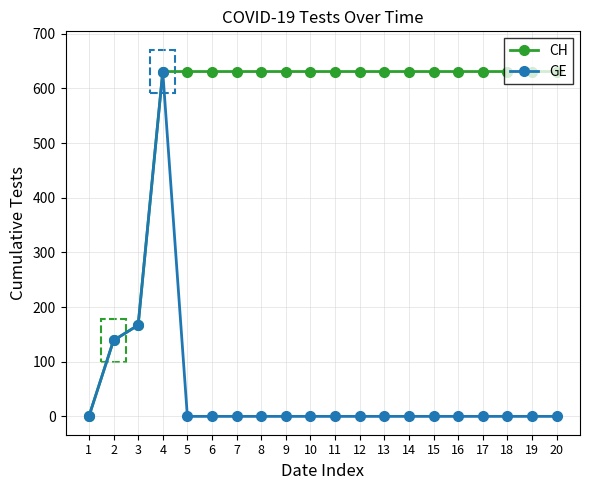

At which label is CH closest to 315?

3